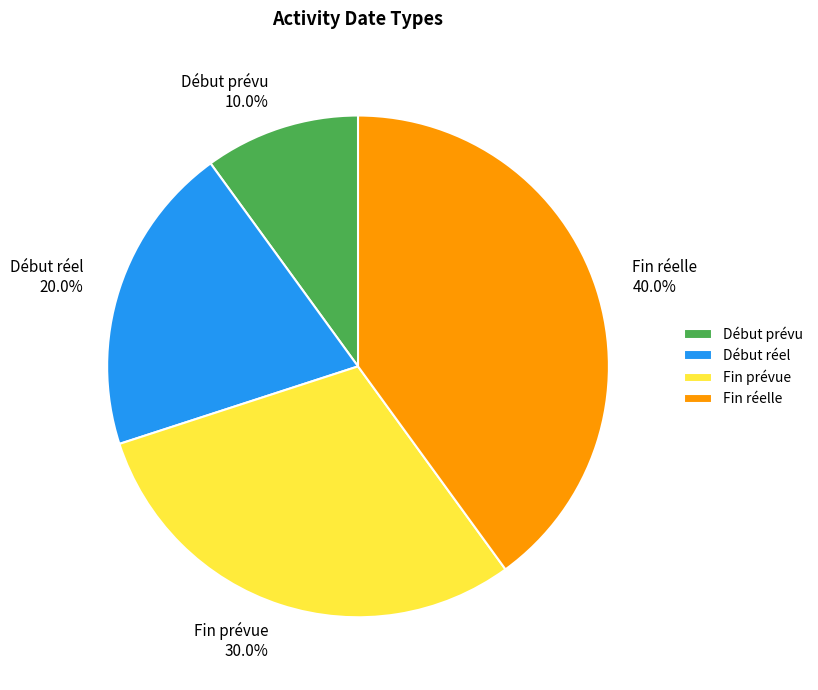

Between Début prévu and Fin prévue, which is larger?

Fin prévue